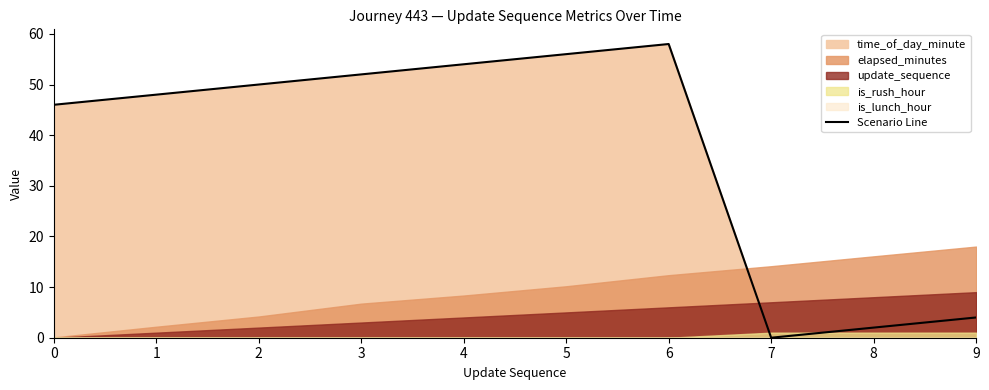

What is the average value?

37